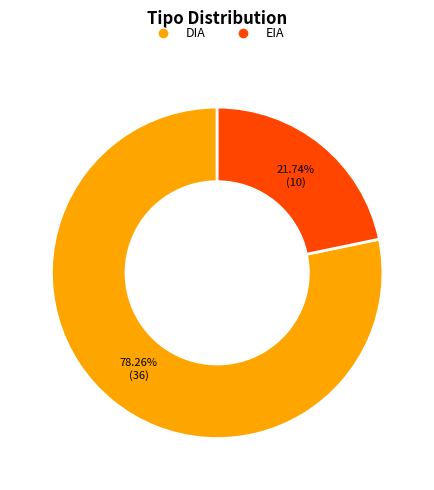

To the nearest percent, what is the average slice percentage?

50%